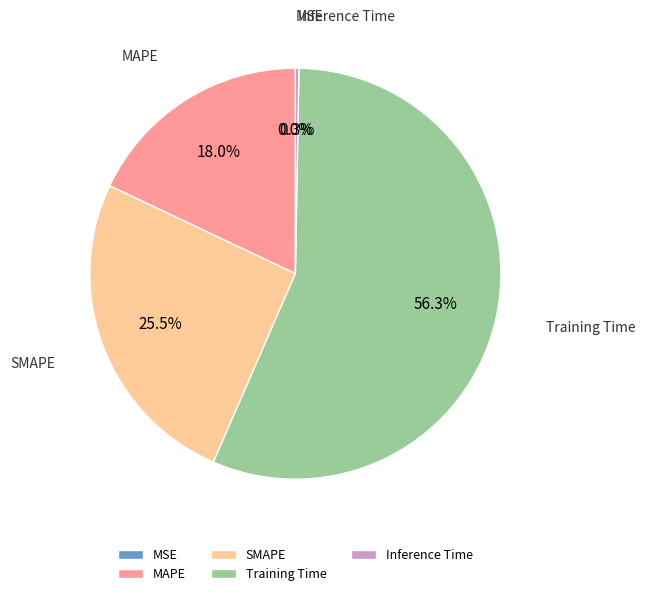

Which category has the biggest portion of the pie?

Training Time